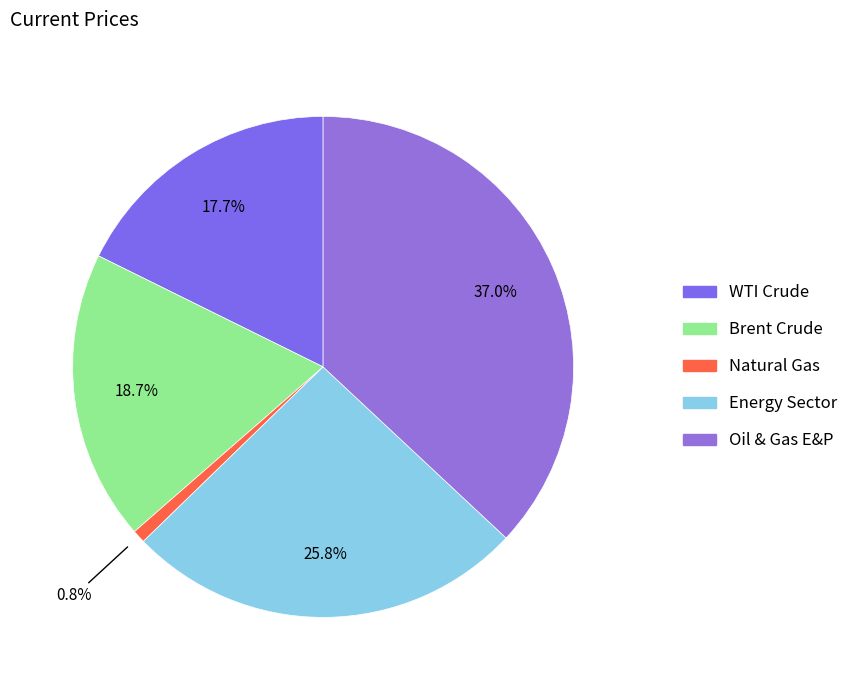

Rank the categories by value from lowest to highest.

Natural Gas, WTI Crude, Brent Crude, Energy Sector, Oil & Gas E&P